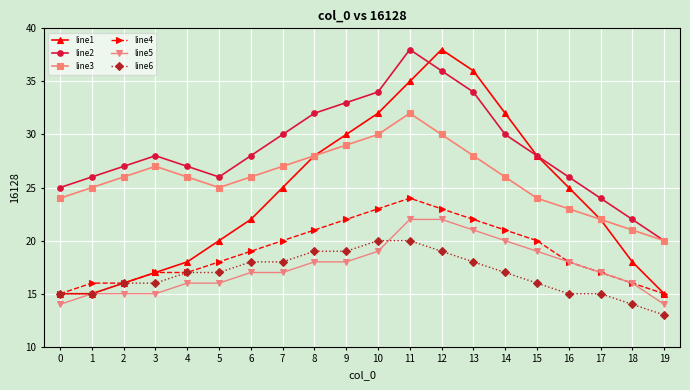

What is the difference between the highest and lowest values at 17?

9